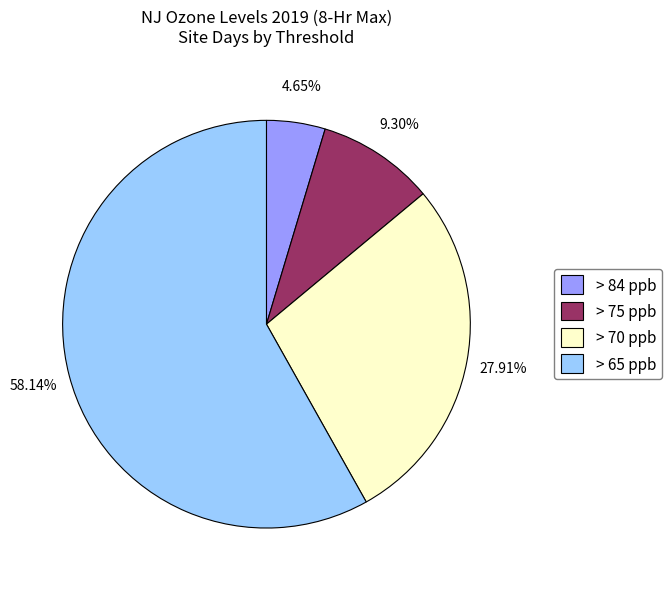

Rank the categories by value from lowest to highest.

> 84 ppb, > 75 ppb, > 70 ppb, > 65 ppb